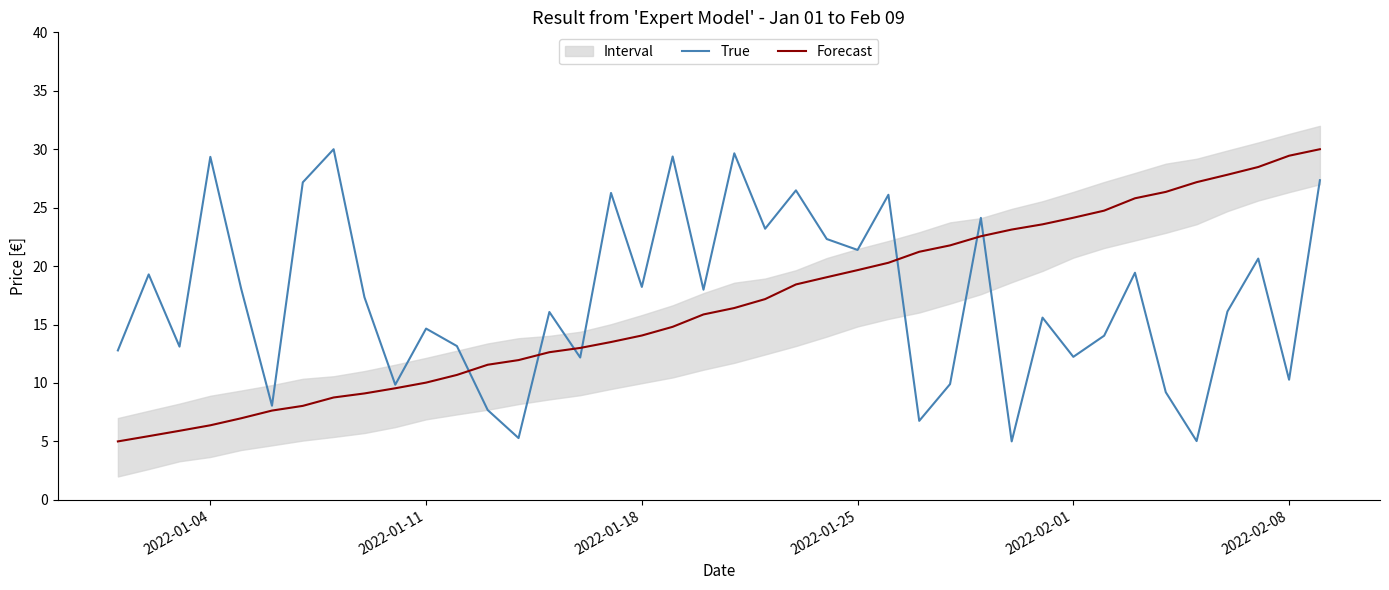

What is the maximum value for True?

30.0